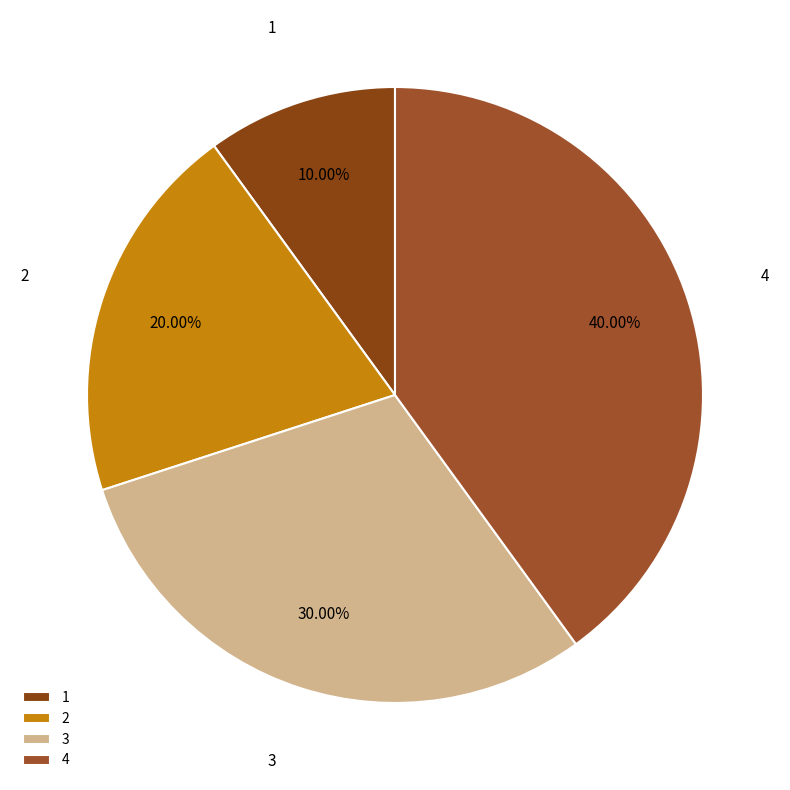

Do 4 and 3 together represent more than half of the pie?

Yes